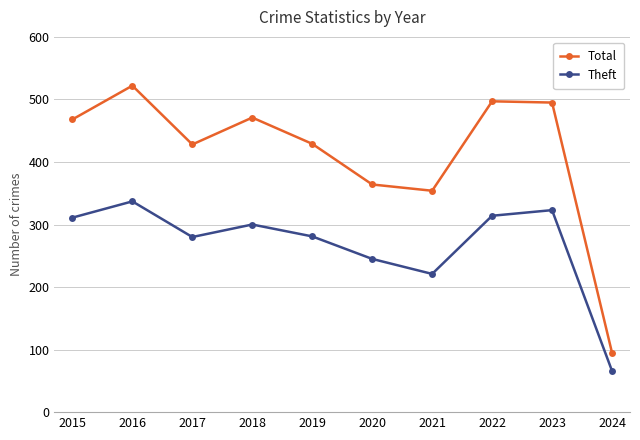

What is the value of the Total point at the 4th from the left?

471